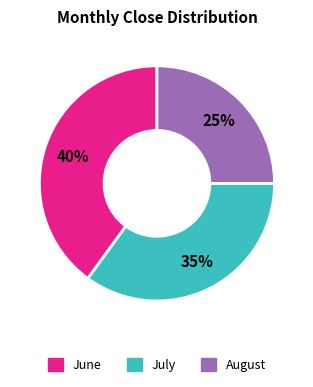

Is there any slice that represents more than half of the pie?

No